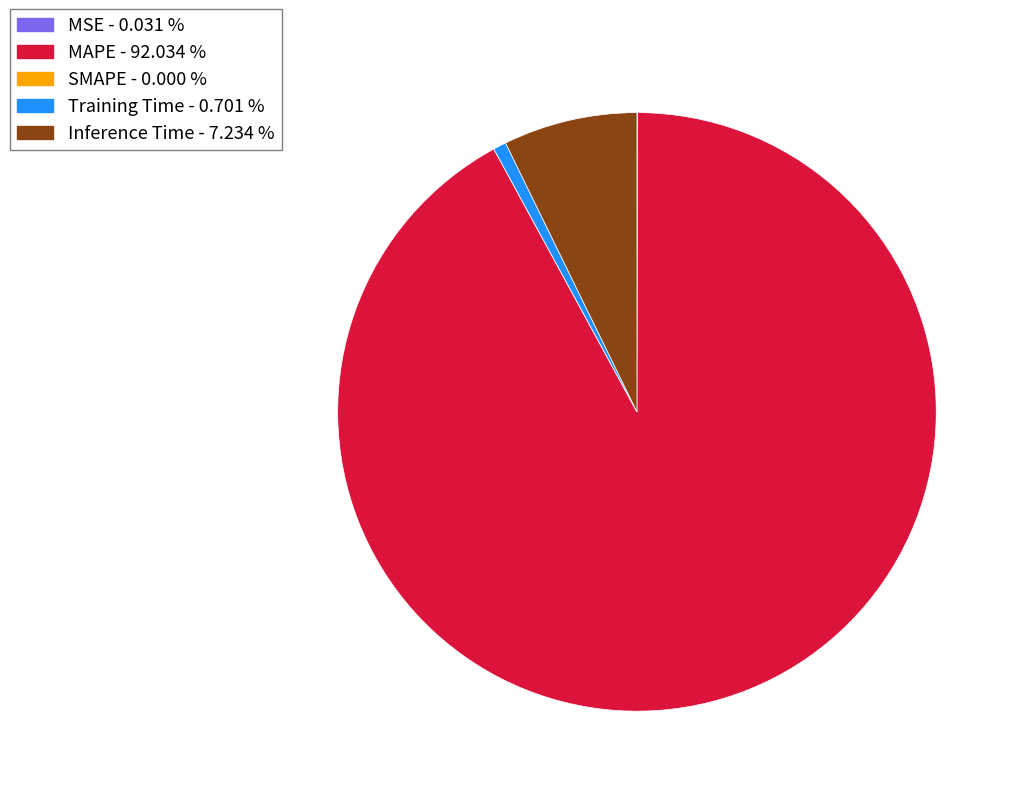

Which has a higher value, MAPE or Training Time?

MAPE